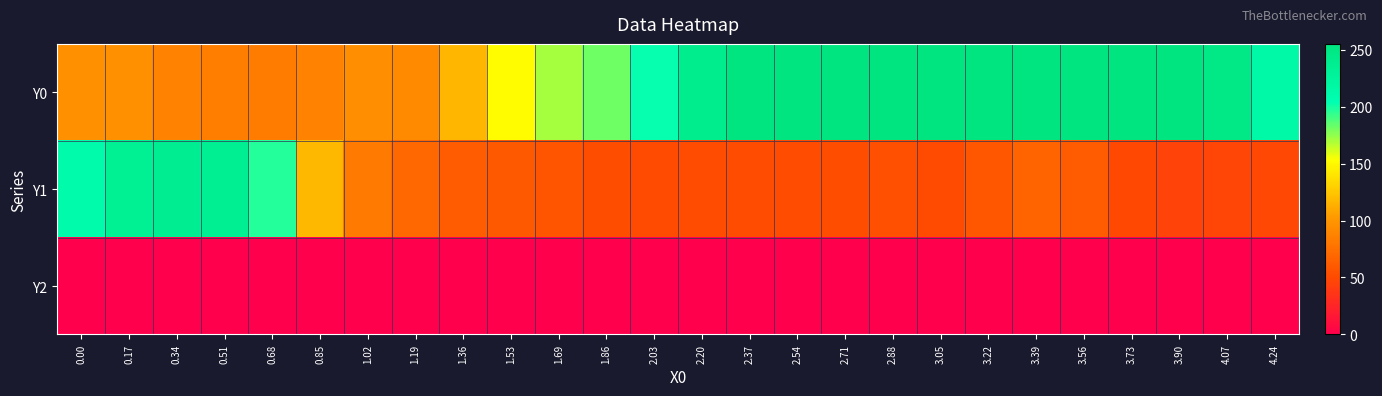

Which series has the largest range (max minus min)?

Y1